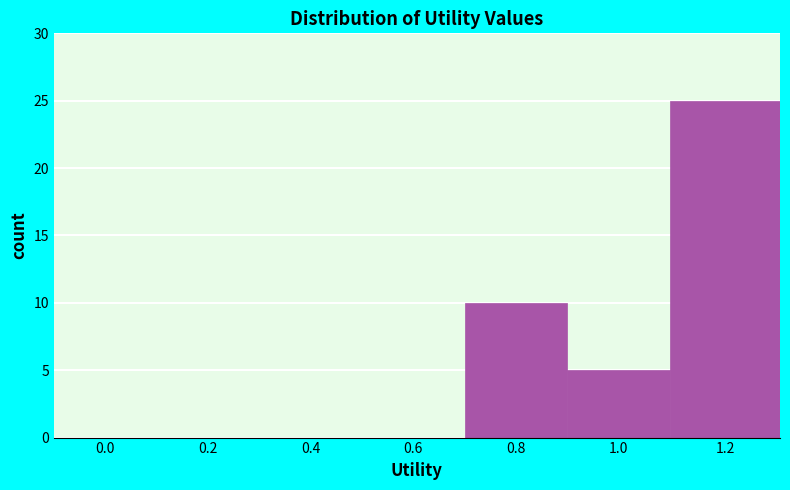

Reading left to right, list all the values displayed in this chart.

0.0=0	0.2=0	0.4=0	0.6=0	0.8=10	1.0=5	1.2=25